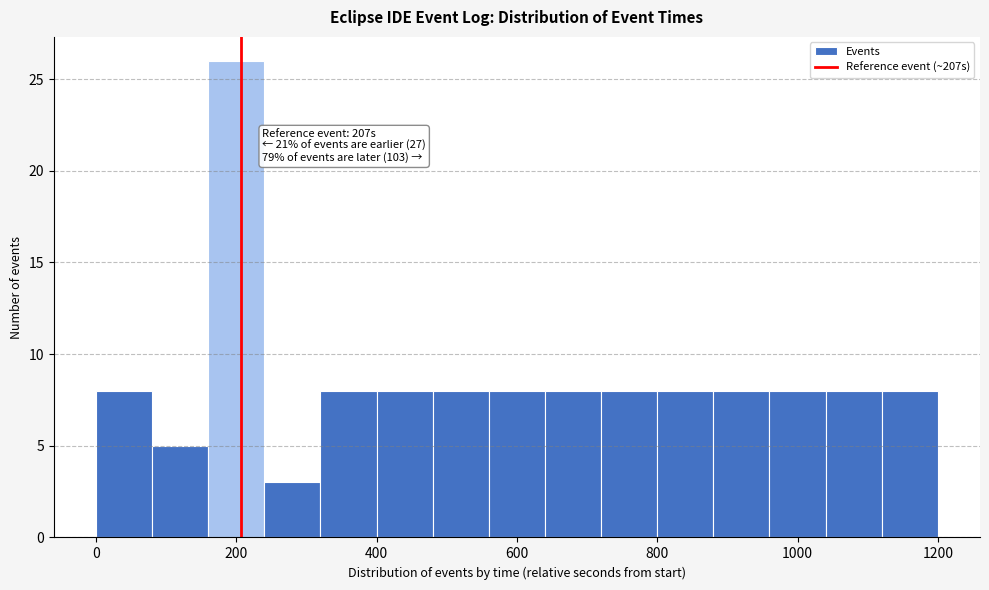

Read against the x-axis, roughly where is the centre of the tallest bar?

200